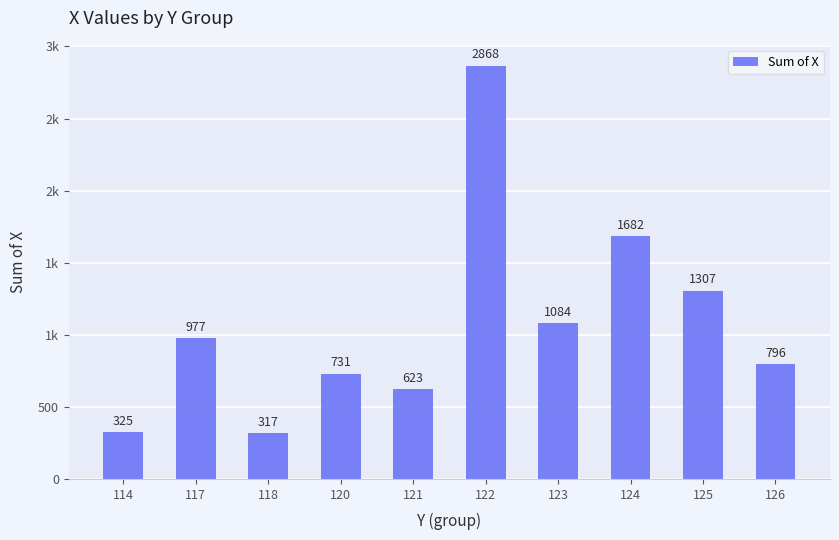

Are the bars horizontal?

No